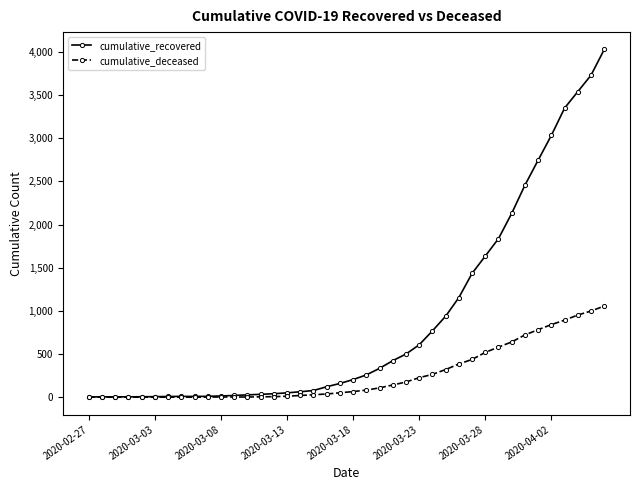

Rank the series by their maximum value, from lowest to highest.

cumulative_deceased, cumulative_recovered